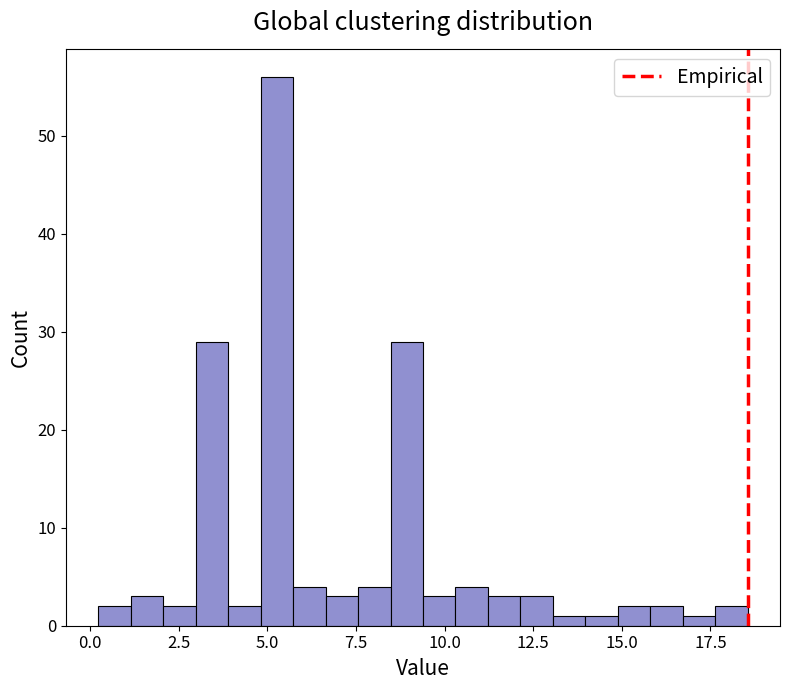

Read against the x-axis, roughly where is the centre of the tallest bar?

5.5